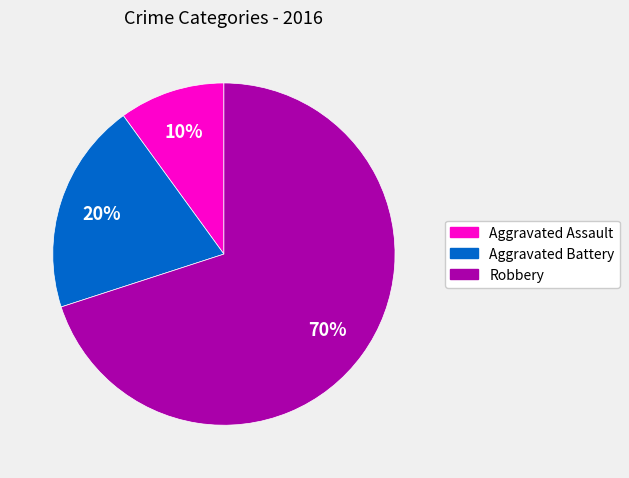

Between Aggravated Assault and Aggravated Battery, which is larger?

Aggravated Battery